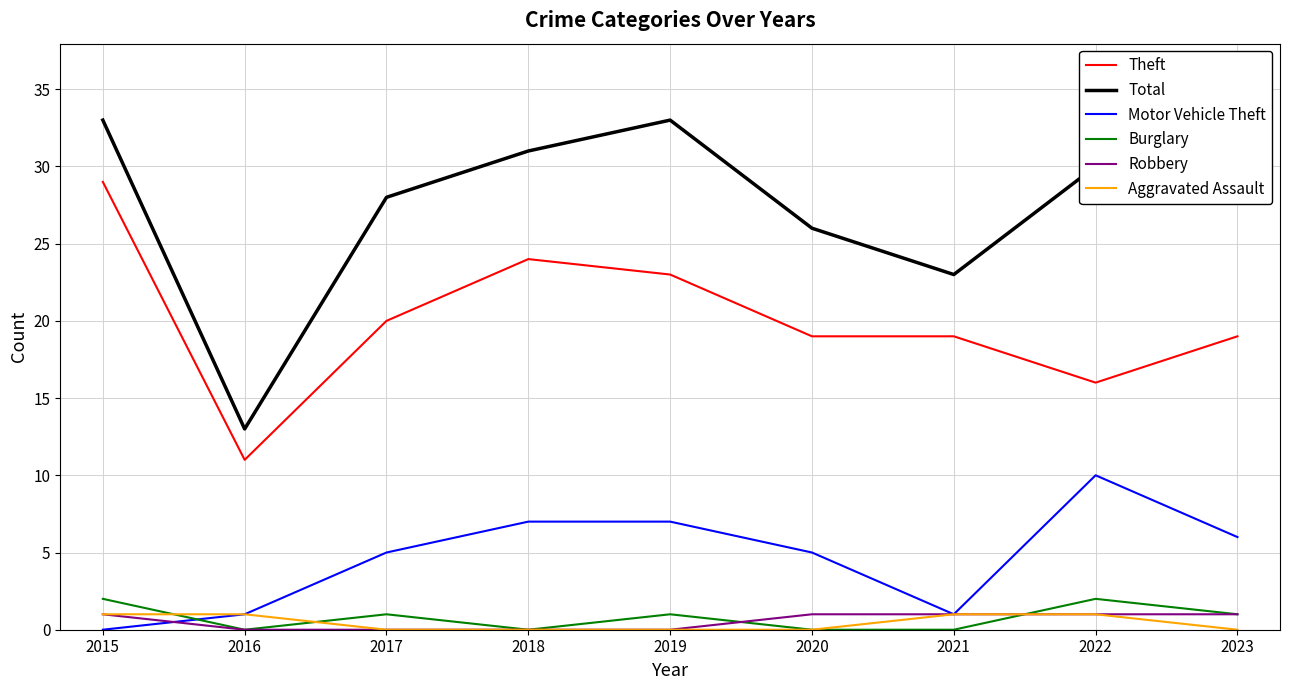

True or false: Theft and Motor Vehicle Theft intersect in this chart.

False